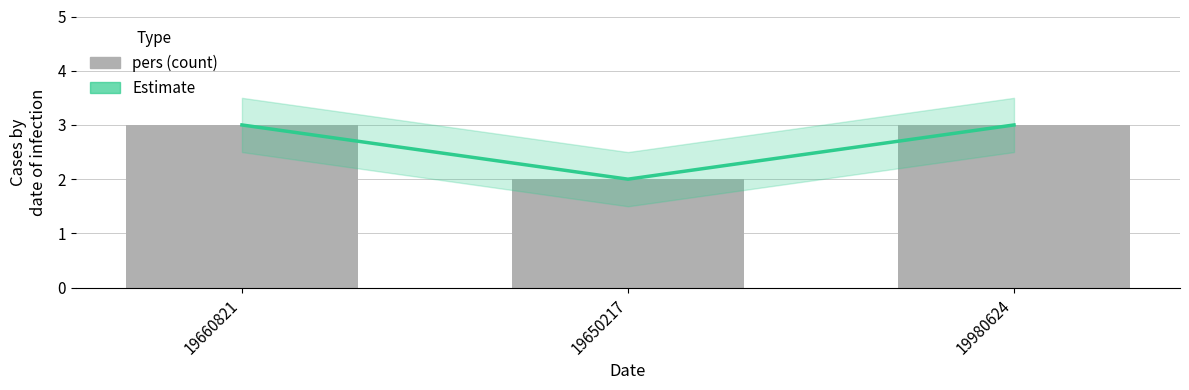

How many data points in pers are less than 3?

1